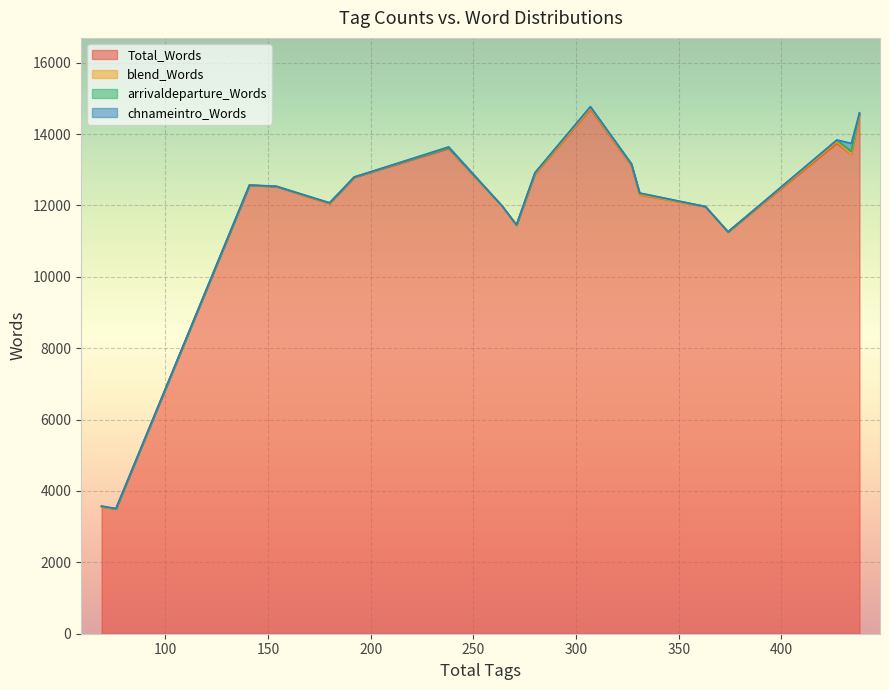

Does the chart display data point markers on the line(s)?

No